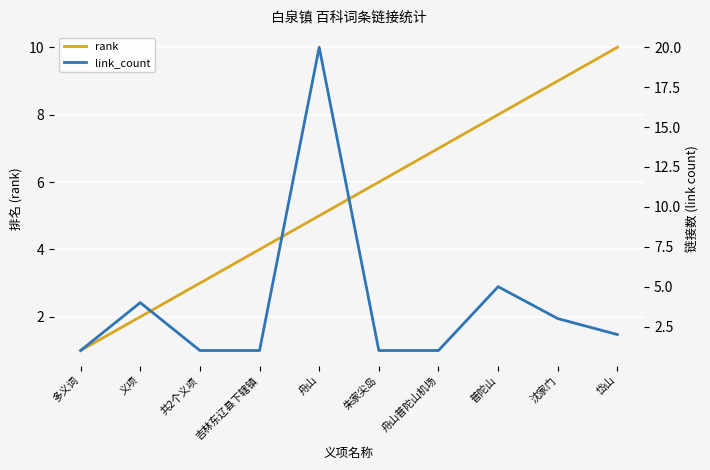

What is the difference between the maximum and minimum values in the link_count series?

19